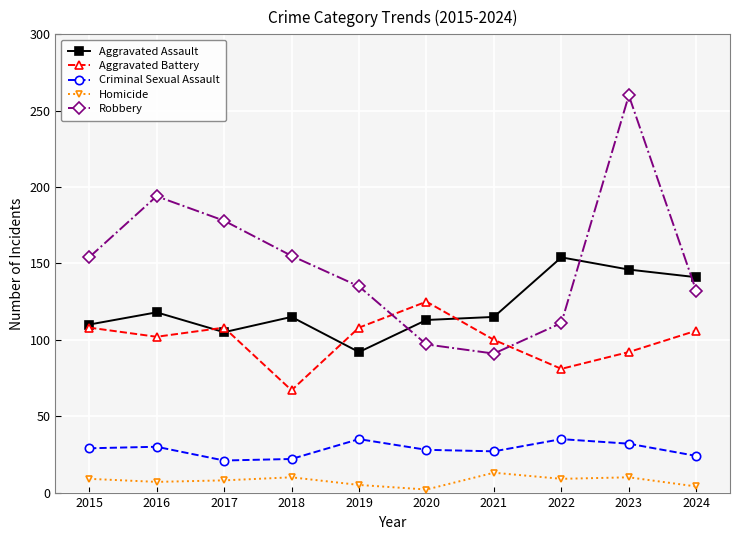

At which label is Aggravated Assault closest to 123?

2016